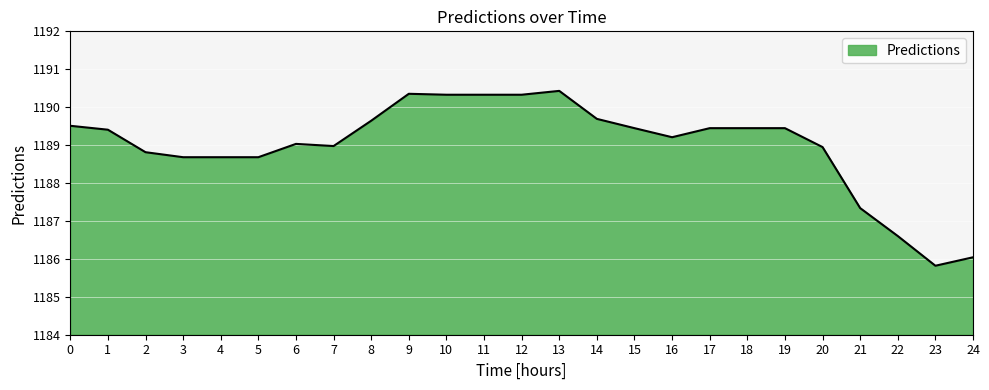

What is the difference between the values at 0 and 22?

2.9